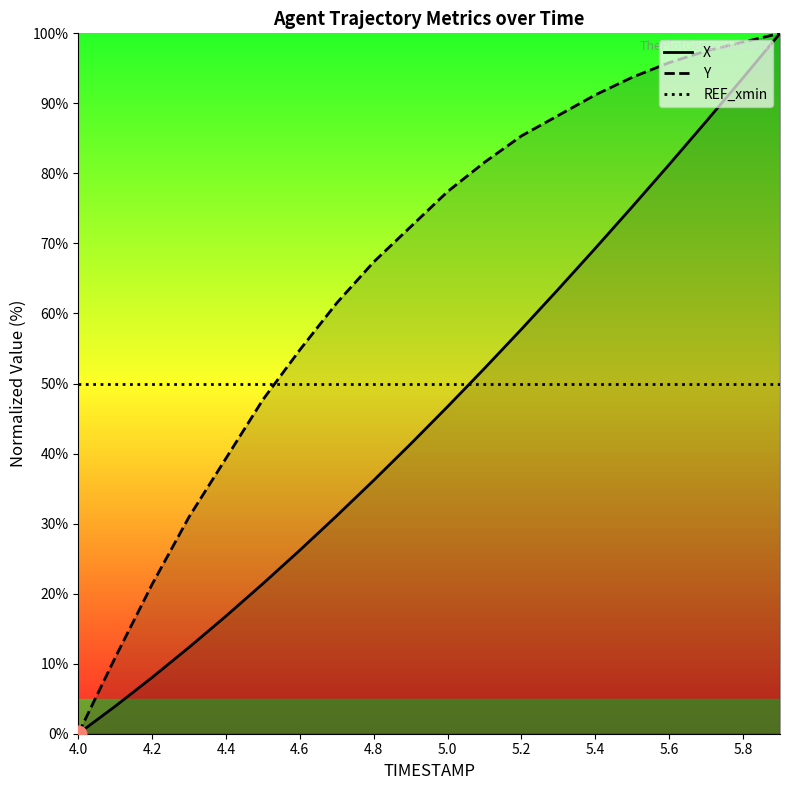

The X series shows 8.0 at 4.2. True or false?

True